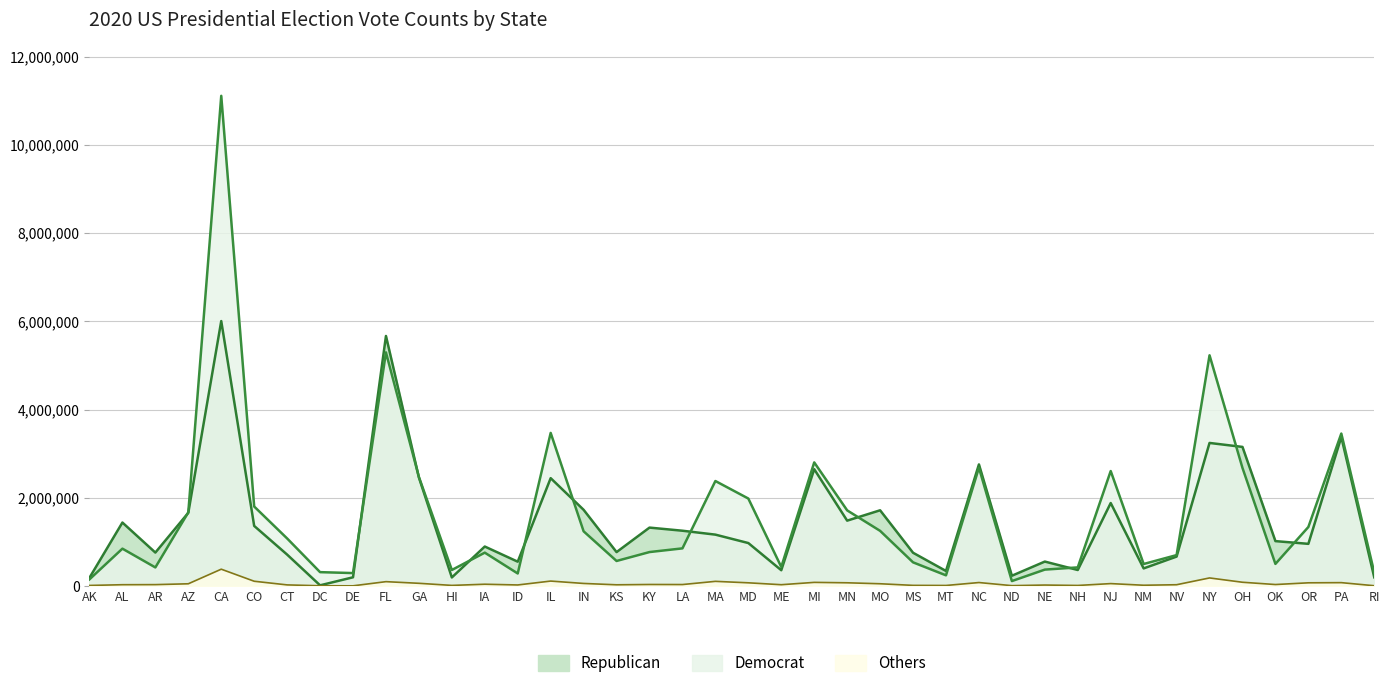

True or false: Democrat has more than 2 points higher than both neighbors.

True